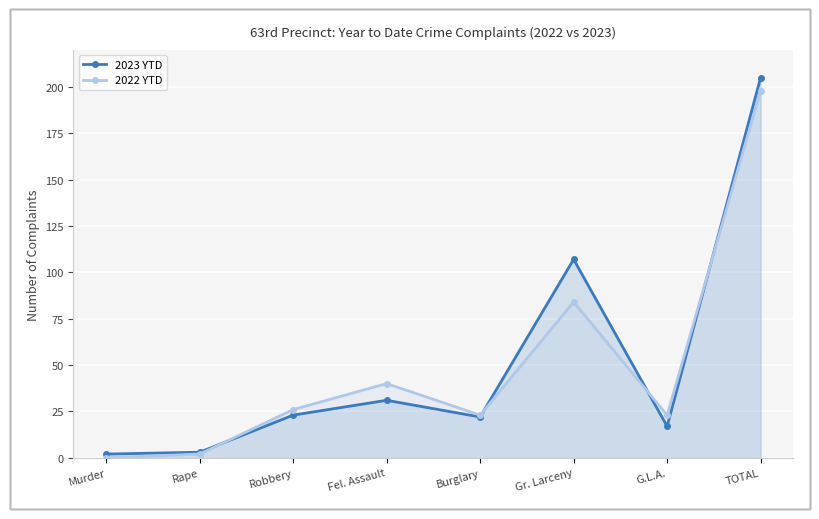

Where is the first local minimum for 2022 YTD?

Burglary